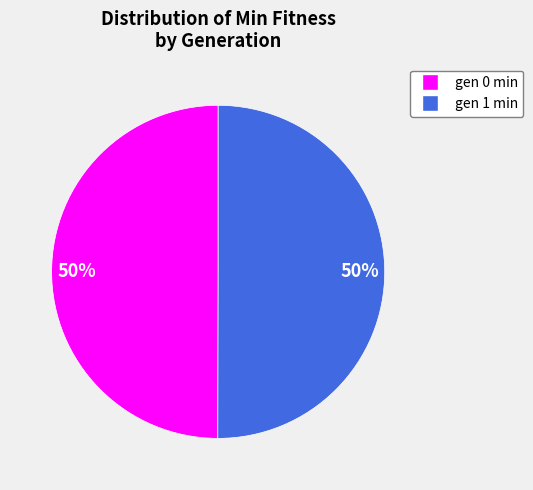

Combined, do gen 0 min and gen 1 min account for over 50%?

Yes